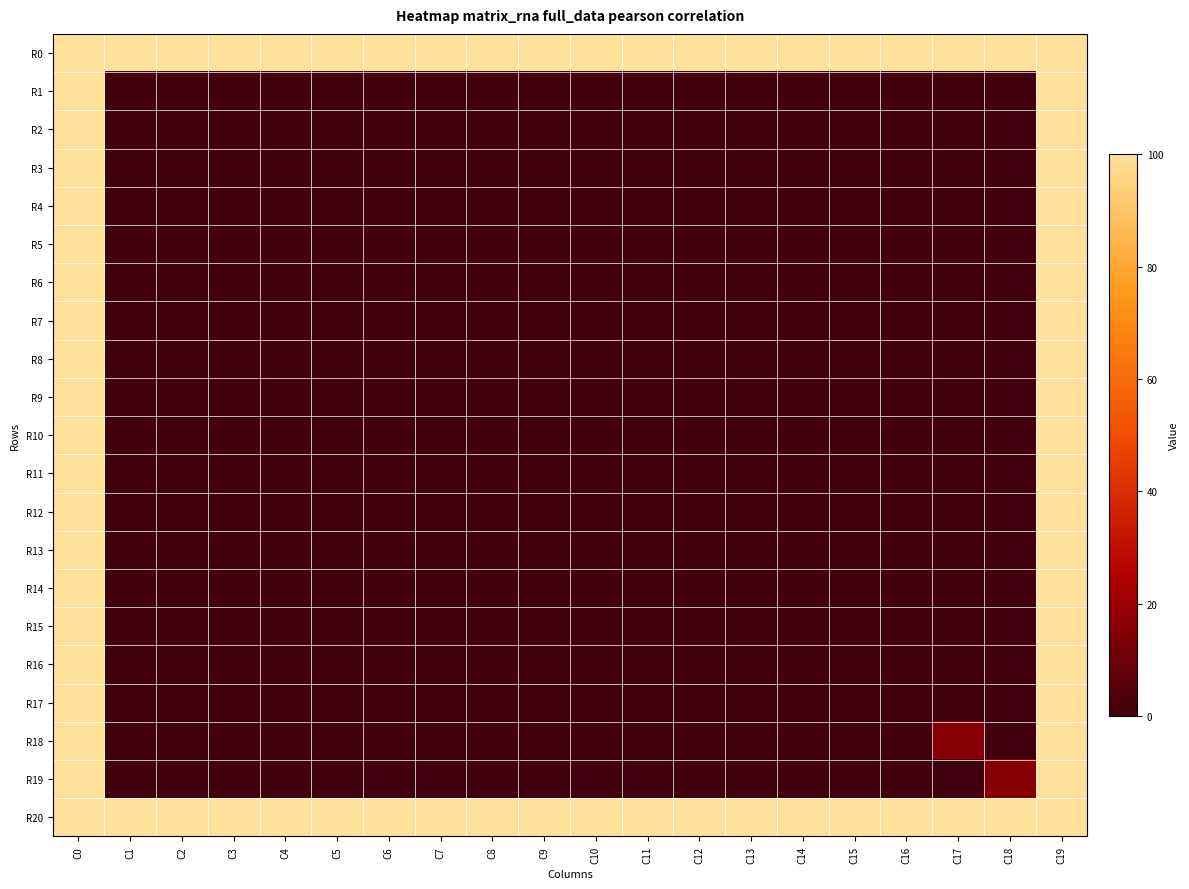

What is the maximum value shown in the chart?

100